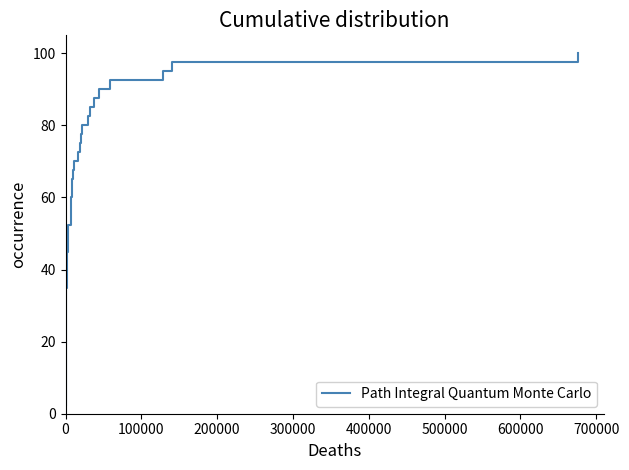

How many distinct data groups are displayed?

1